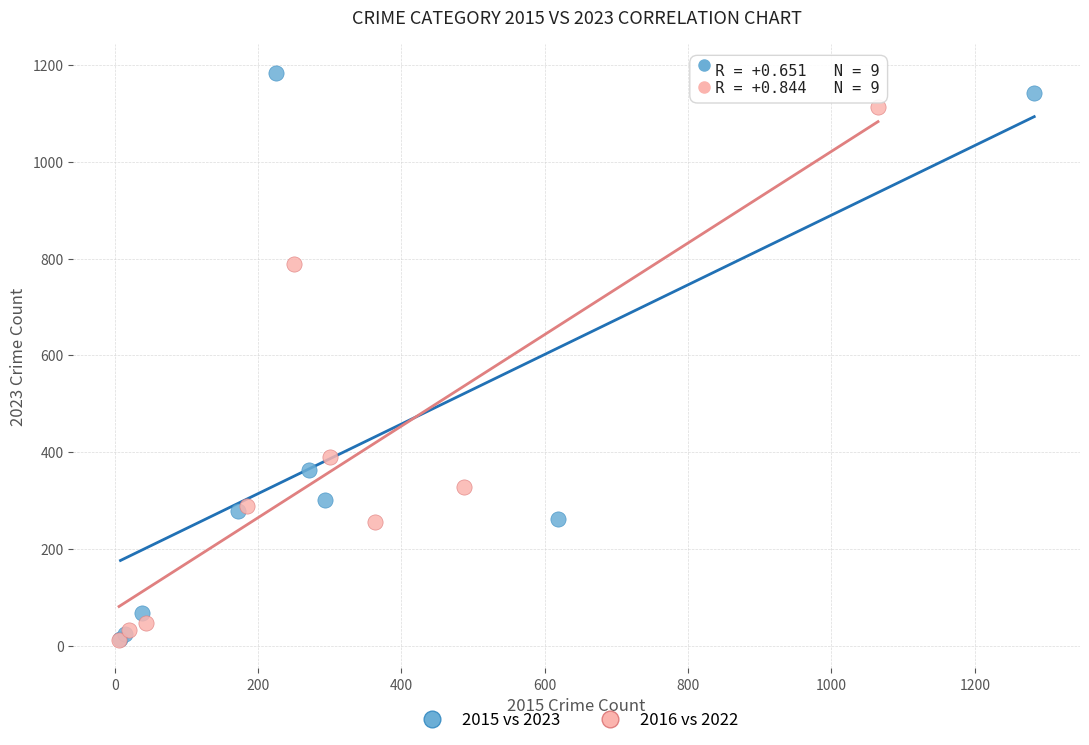

Which series reaches the maximum Y coordinate?

2015 vs 2023